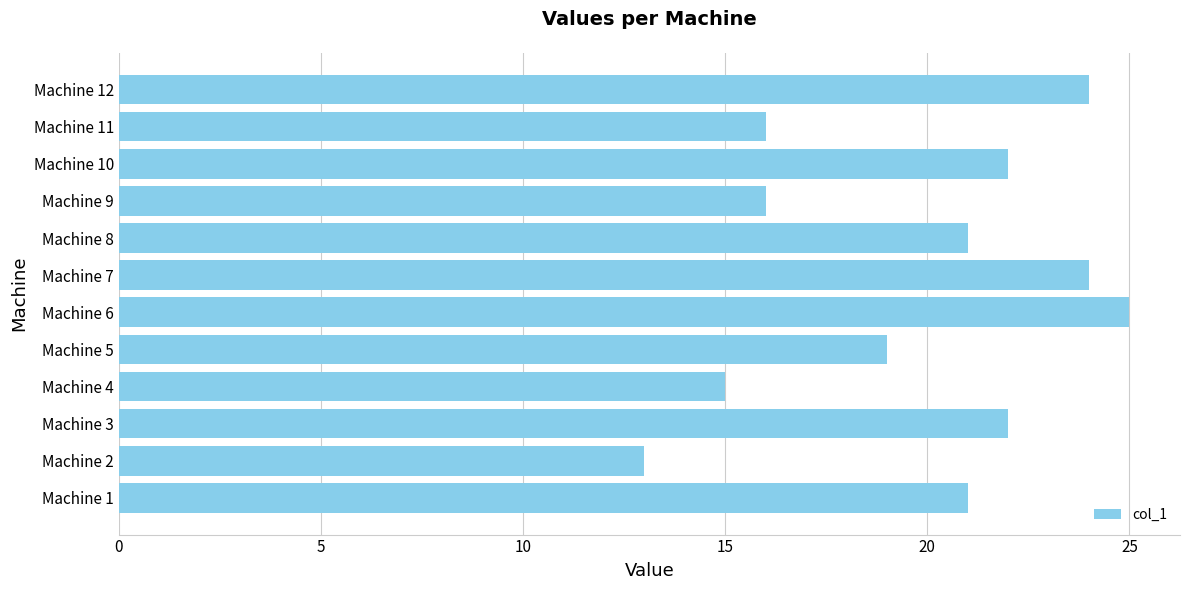

How many bars are there in total?

12